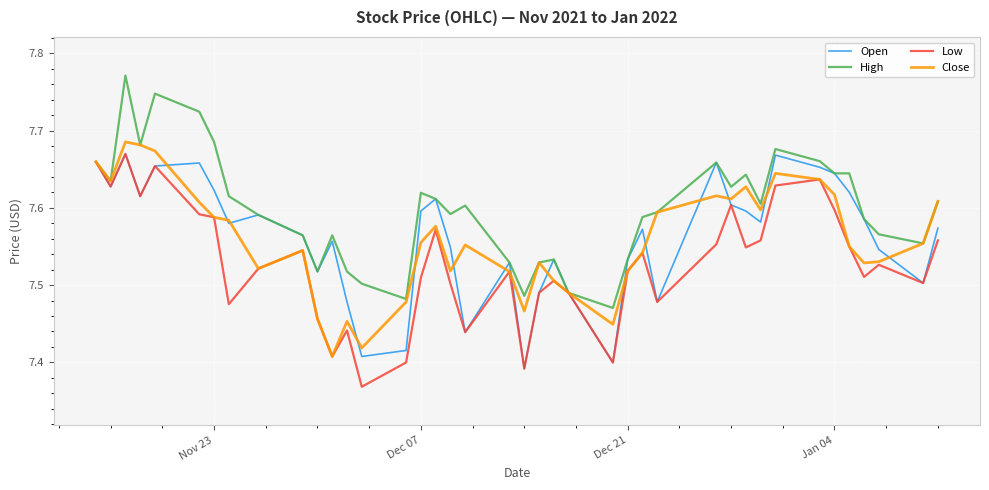

Which series has the largest total across all categories?

High